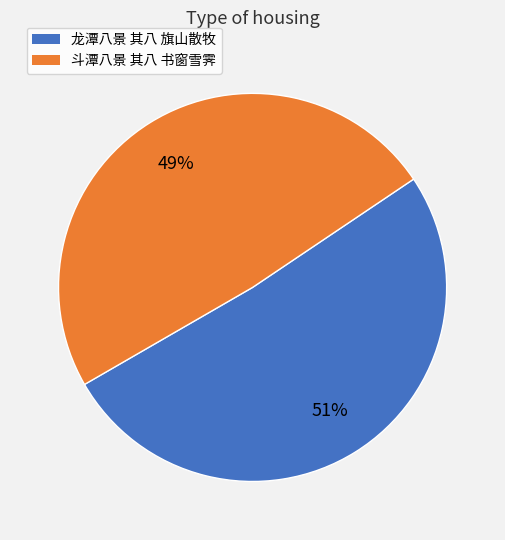

Which slice is the largest?

龙潭八景 其八 旗山散牧